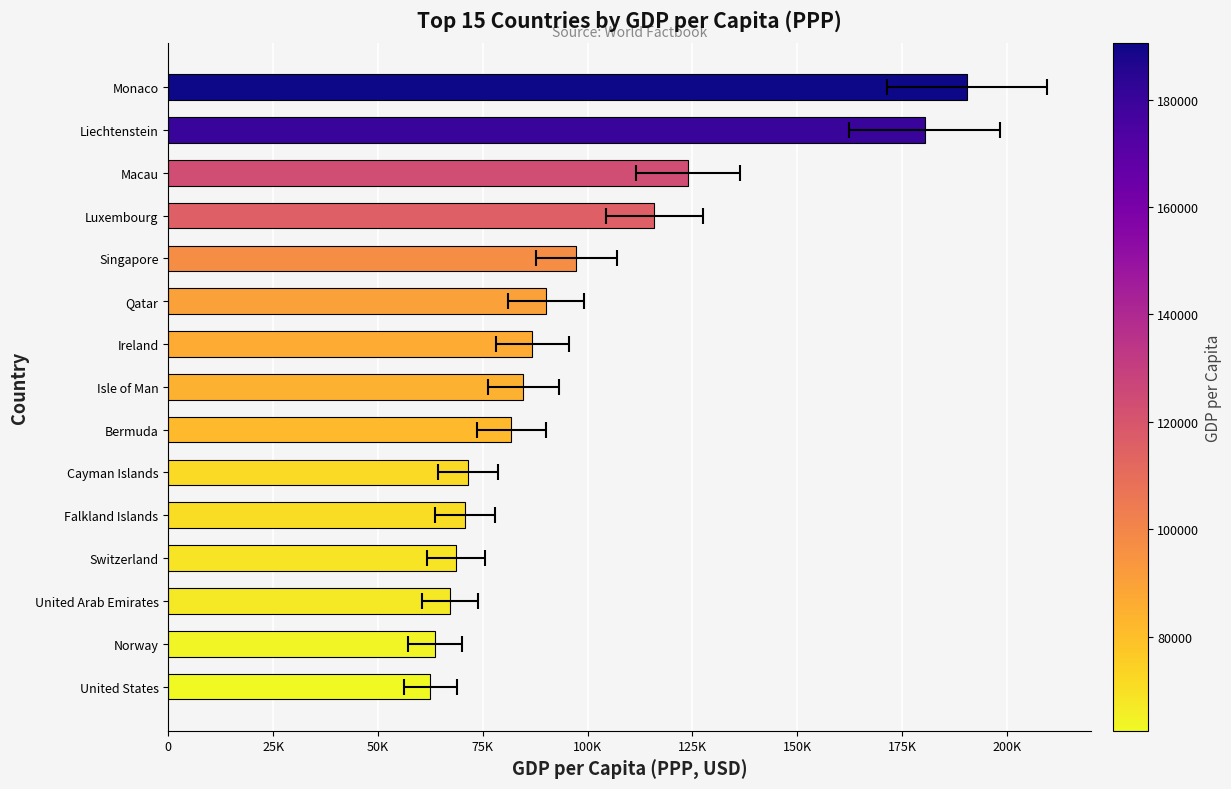

Between Falkland Islands and Ireland, which is larger?

Ireland